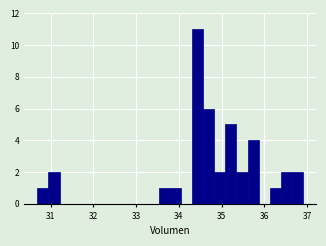

Around what value on the x-axis is the tallest bar? Give the approximate position of its centre, as read against the axis.

34.4